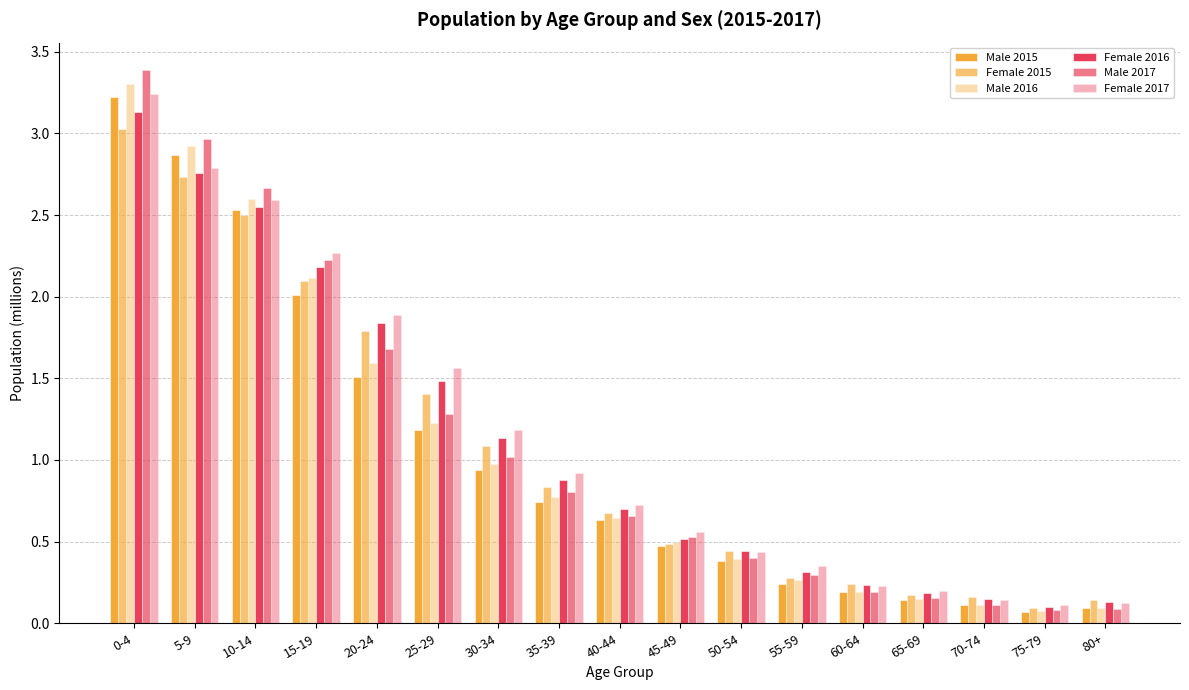

What is the average value of the Female 2017 series?

1.1